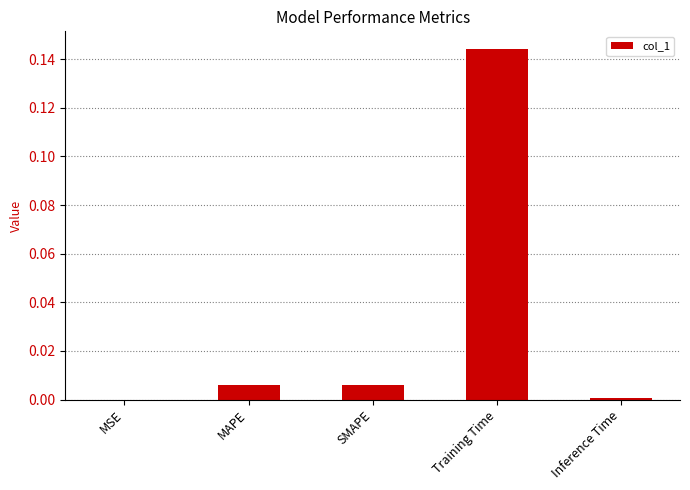

Is it true that the value at MSE is 0.0?

True